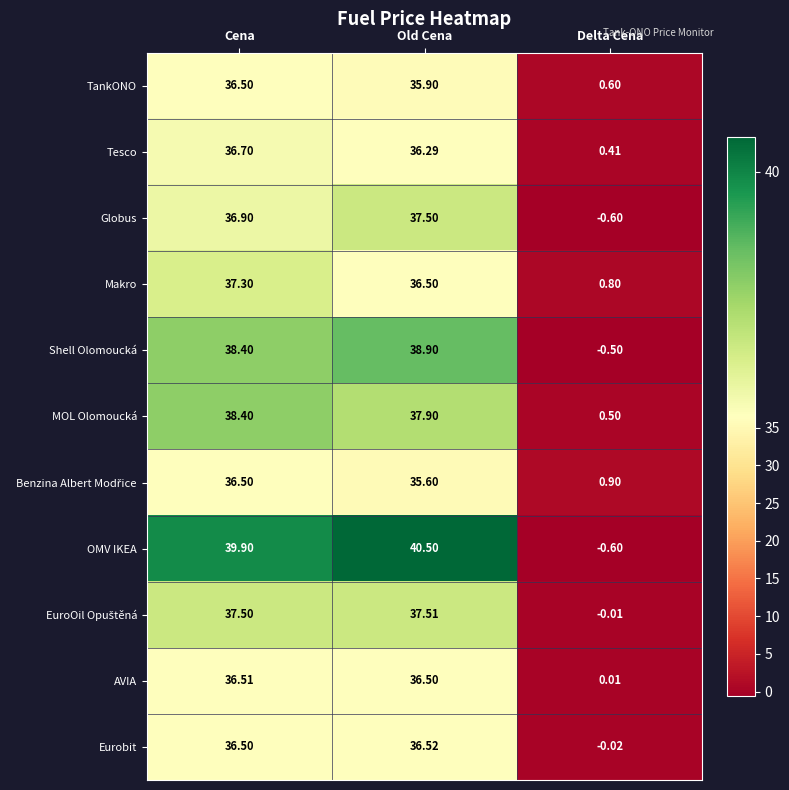

Which series has the widest spread of values?

OMV IKEA